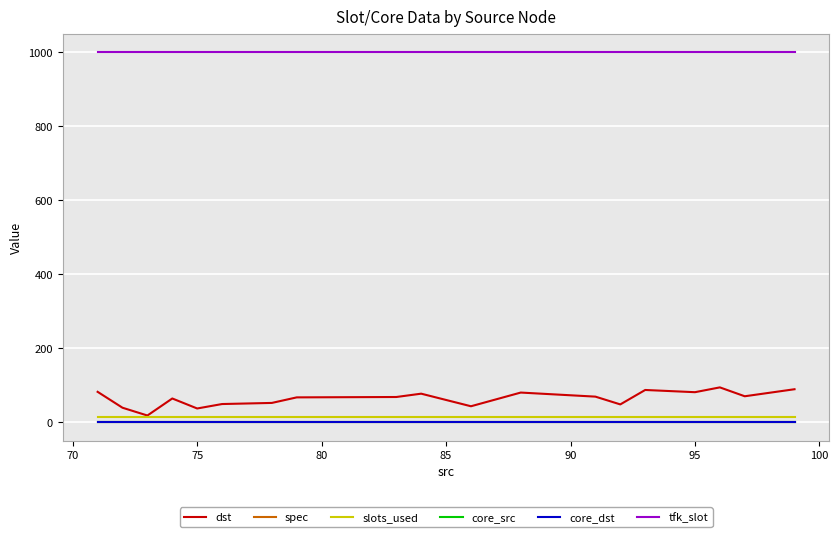

In dst, how many points are higher than both neighbors (excluding endpoints)?

5